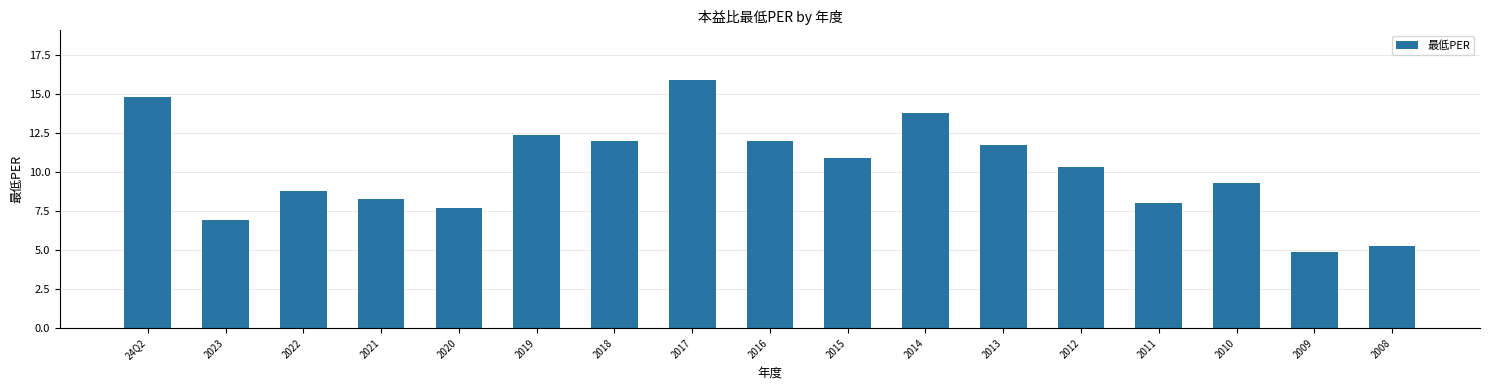

How many bars are there in total?

17